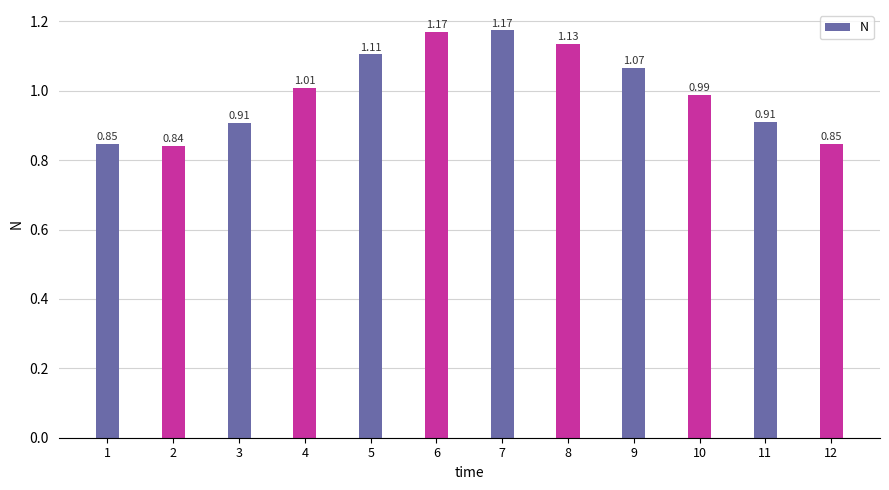

How many categories are shown in the chart?

12